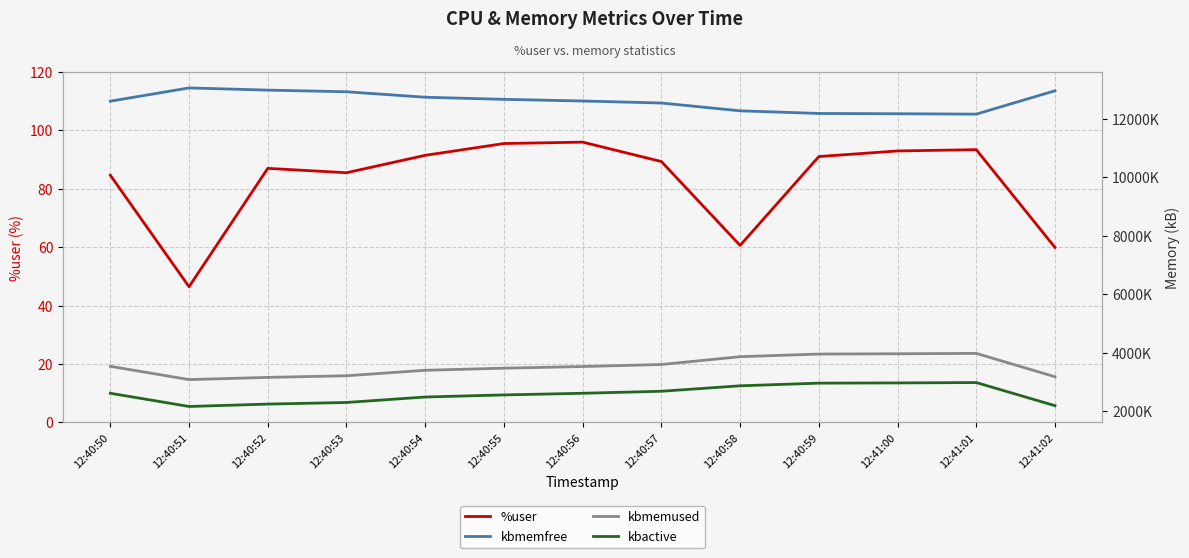

True or false: %user has a value of 87.0 at 12:40:52.

True